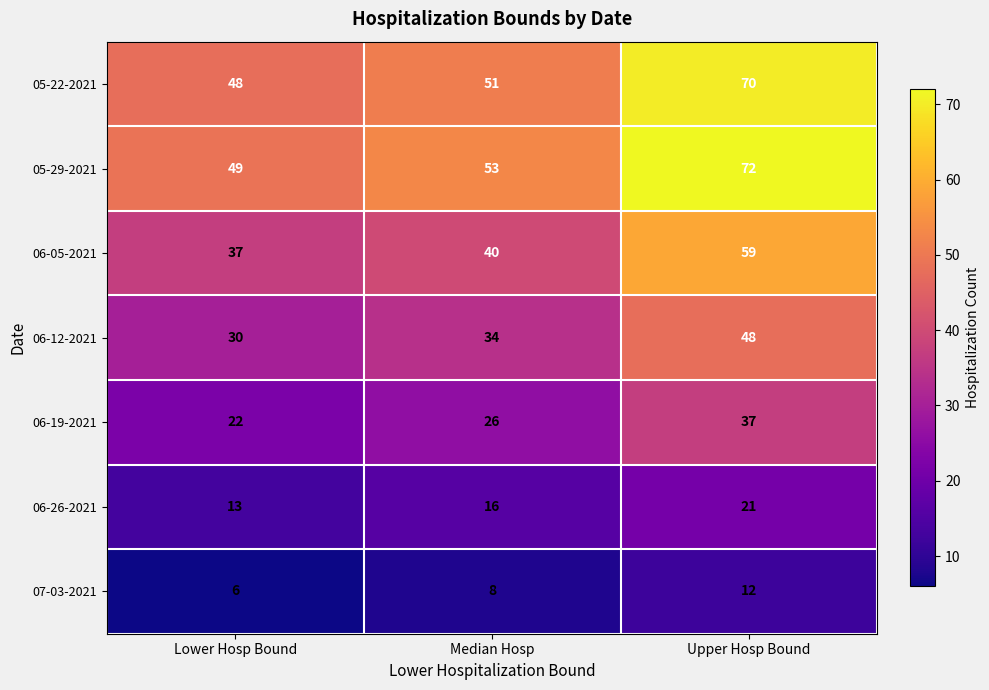

Rank the series at Upper Hosp Bound from highest to lowest value.

05-29-2021, 05-22-2021, 06-05-2021, 06-12-2021, 06-19-2021, 06-26-2021, 07-03-2021